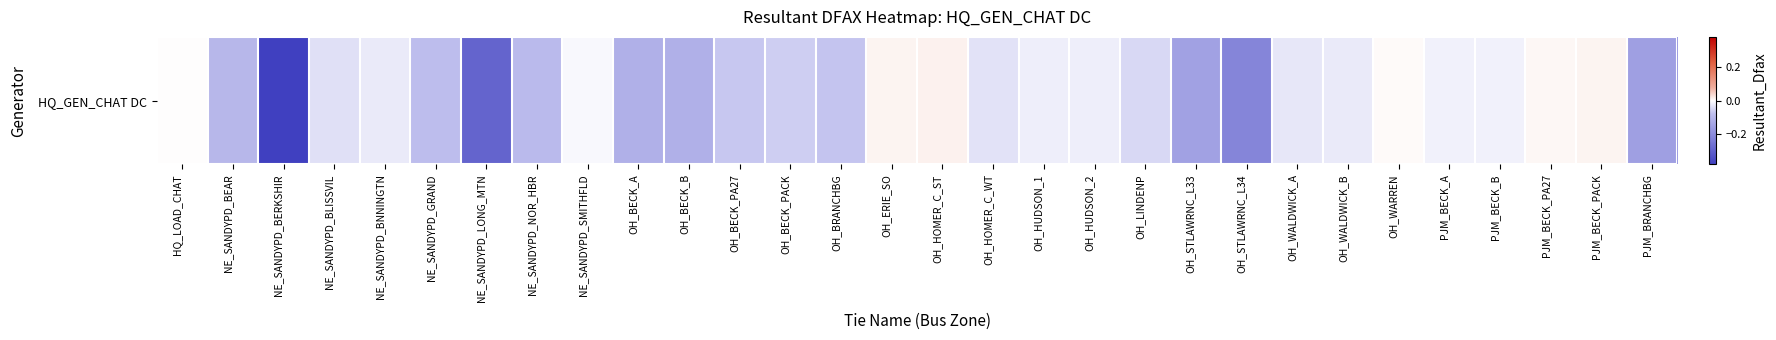

What value does the data have at OH_BECK_B?

-0.1